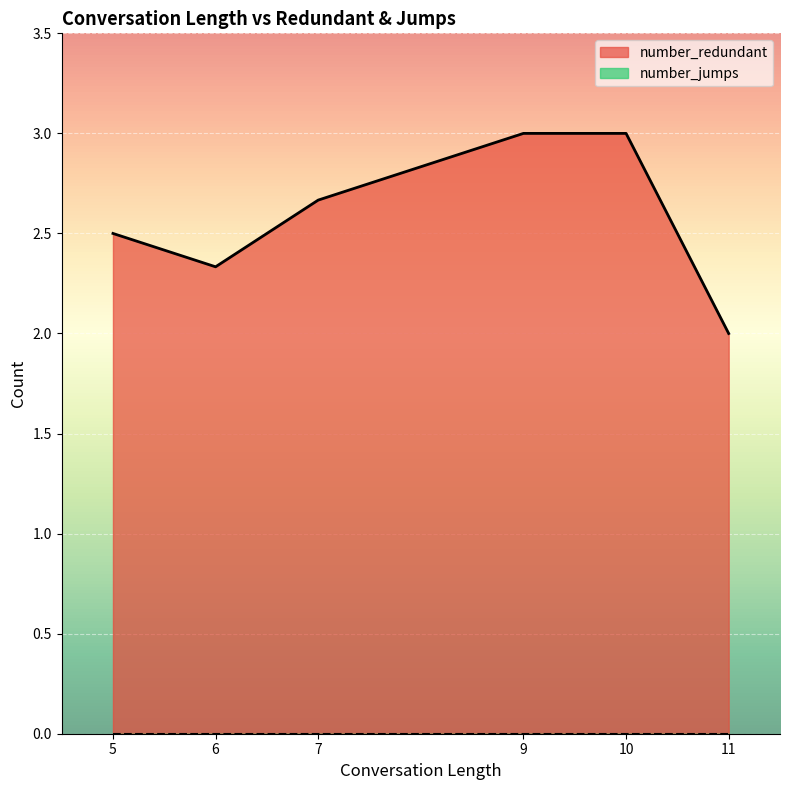

True or false: number_jumps has more than 1 interior local peaks.

False